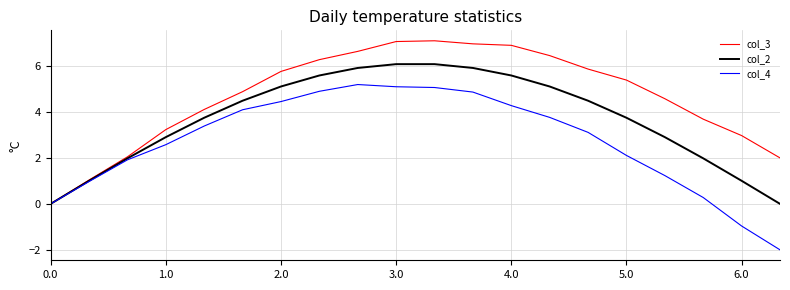

What is the greatest value displayed?

7.1